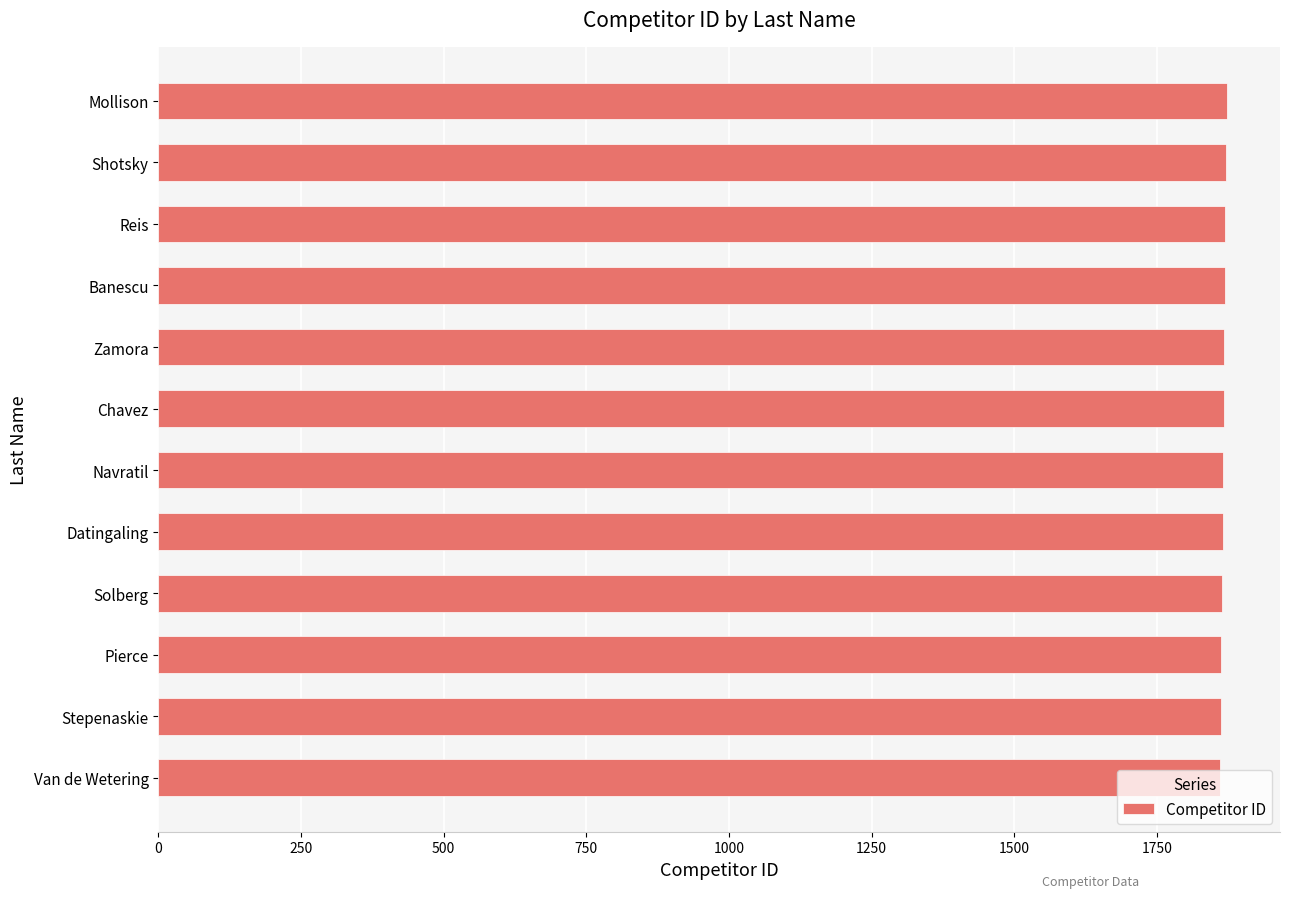

What is the ratio of the value at Van de Wetering to the value at Datingaling?

1.0